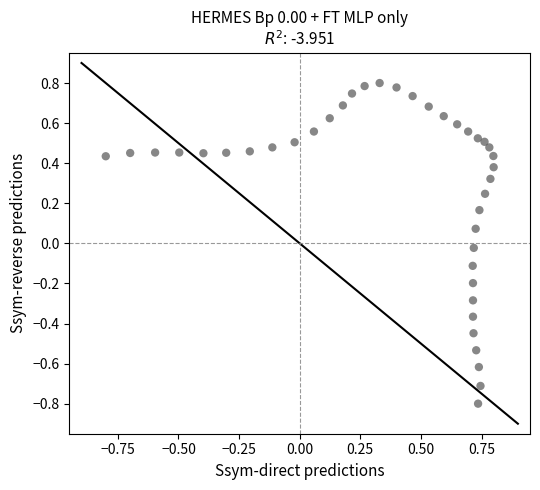

What is the range of X values (max minus min)?

1.6